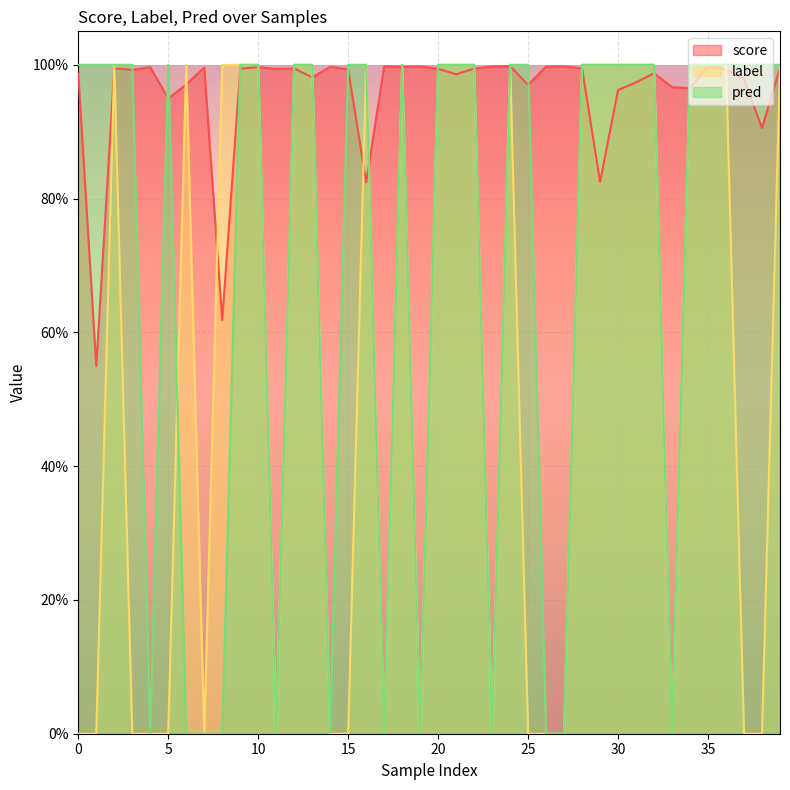

True or false: score has a value of 1.0 at 14.

True